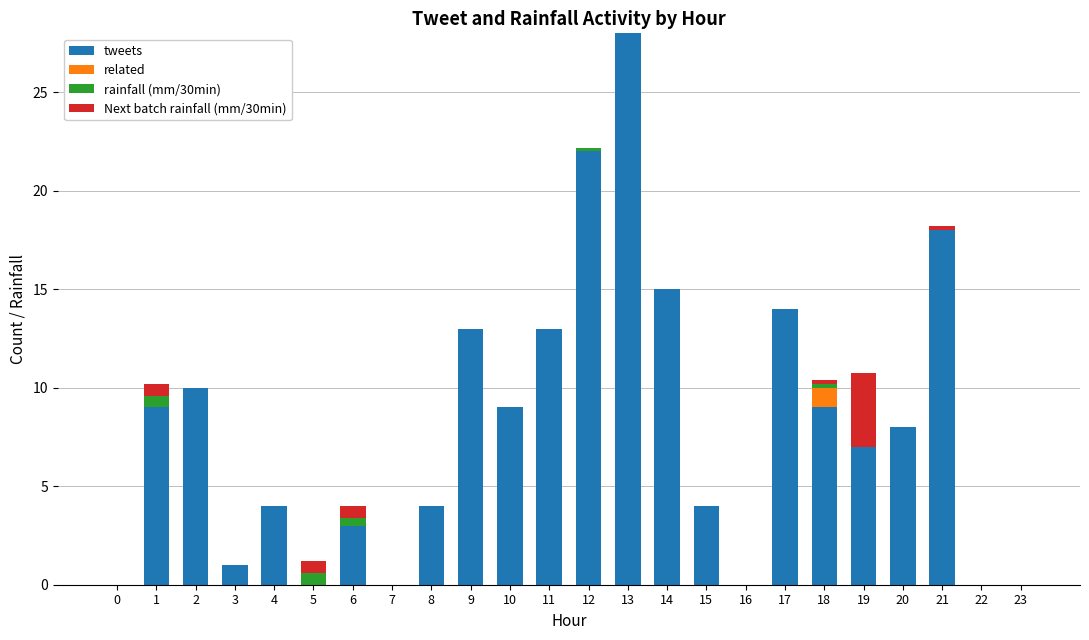

What is the total value across all series at 1?

10.2